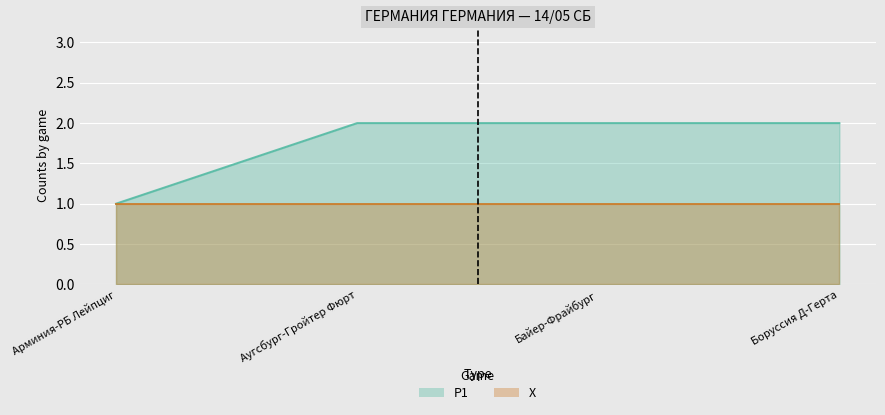

What is the value of the 4th point from the left?

2